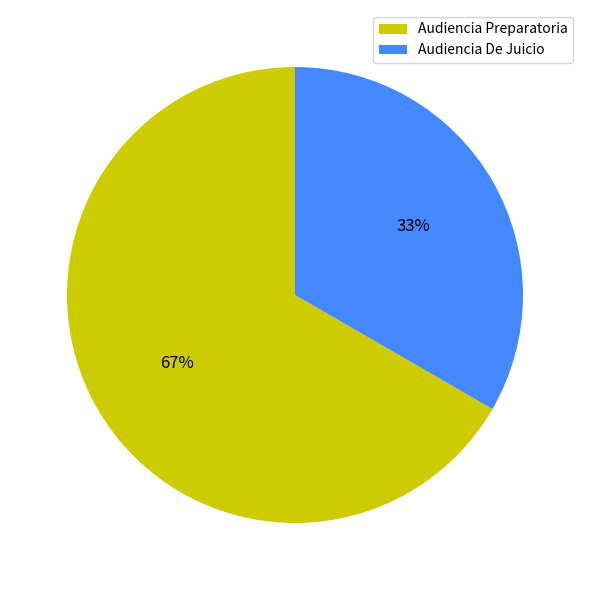

Which category has the biggest portion of the pie?

Audiencia Preparatoria